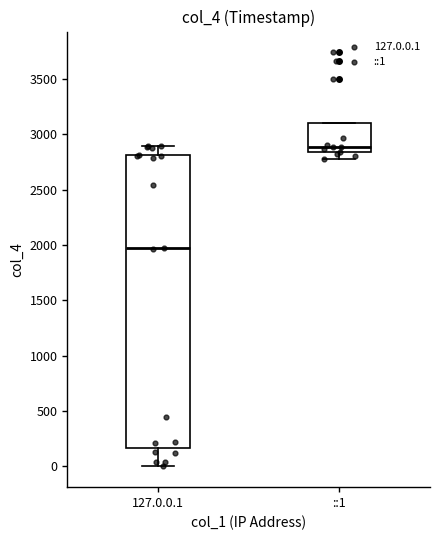

Where is the lower edge of the box for 127.0.0.1 on the y-axis? The values are not printed on the chart, so give them approximately, as read against the axis.

150